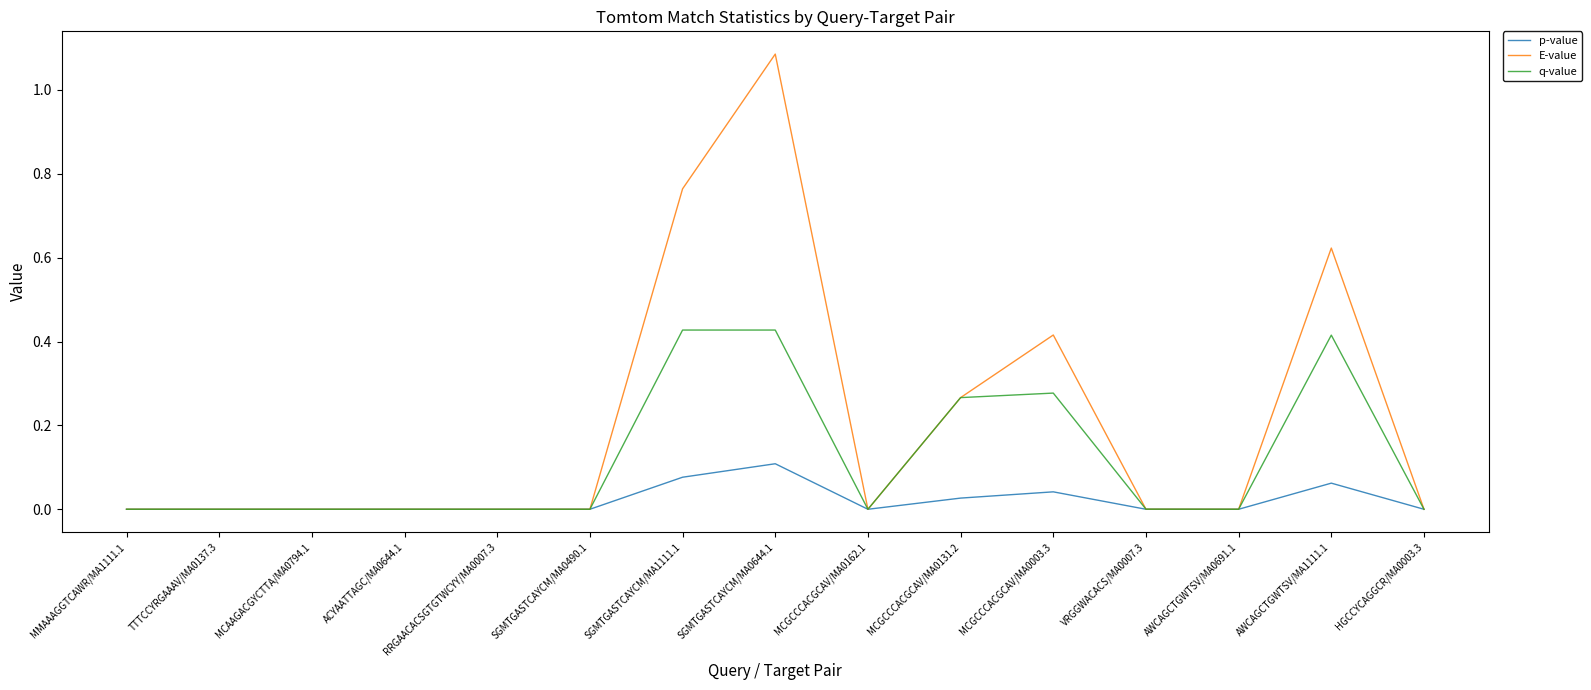

Which label corresponds to the largest value in the chart?

SGMTGASTCAYCM/MA0644.1